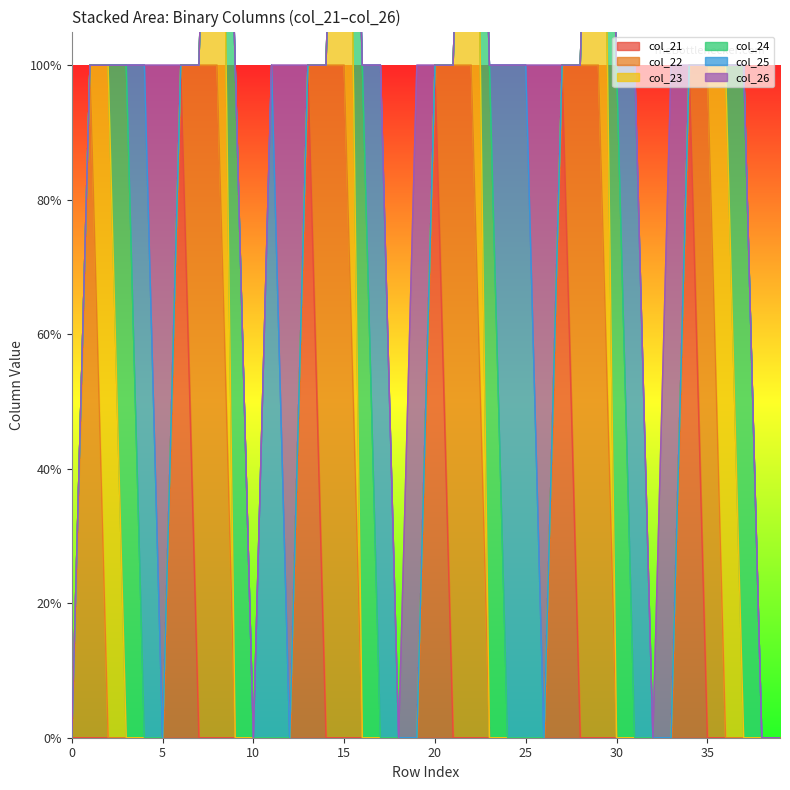

What is the total value across all series at 37?

1